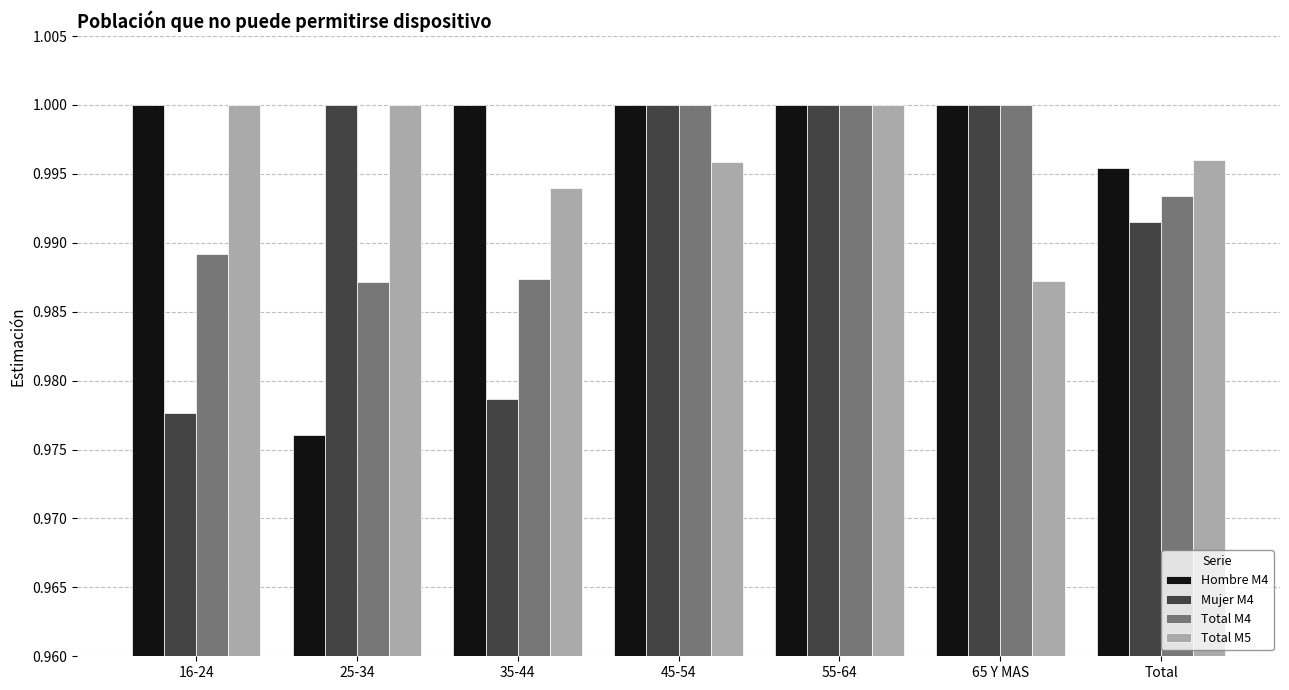

What is the sum of the Total M4 values at 16-24 and 35-44?

2.0